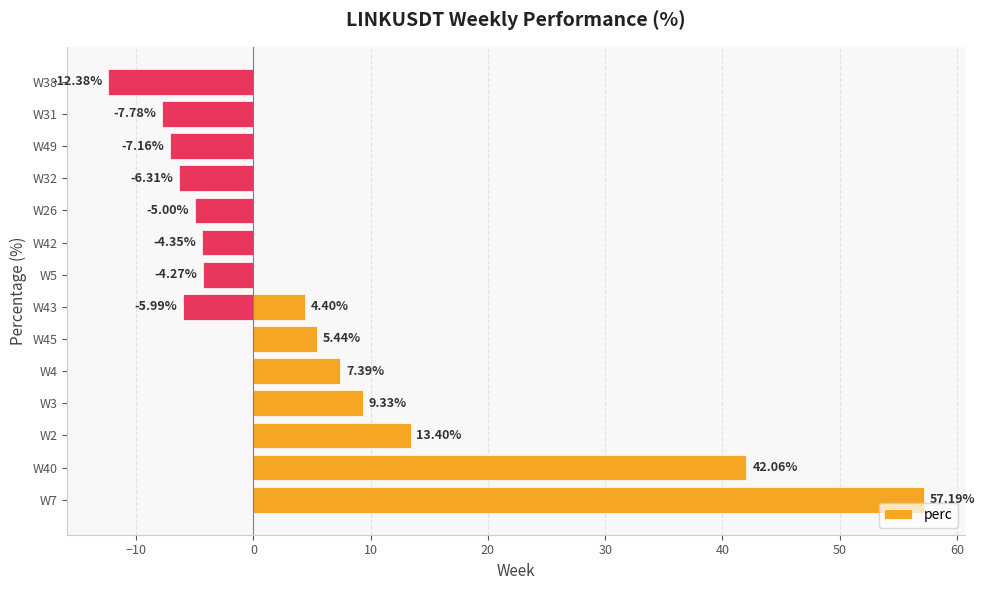

What is the difference between the maximum and minimum values?

69.6